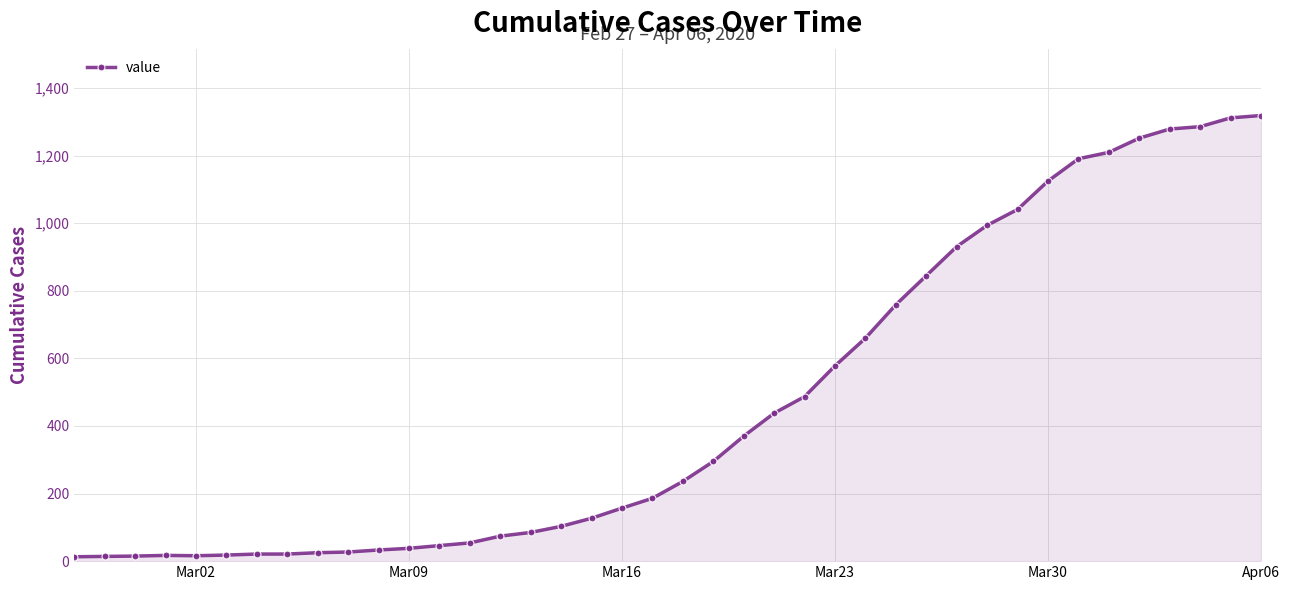

What is the average value?

467